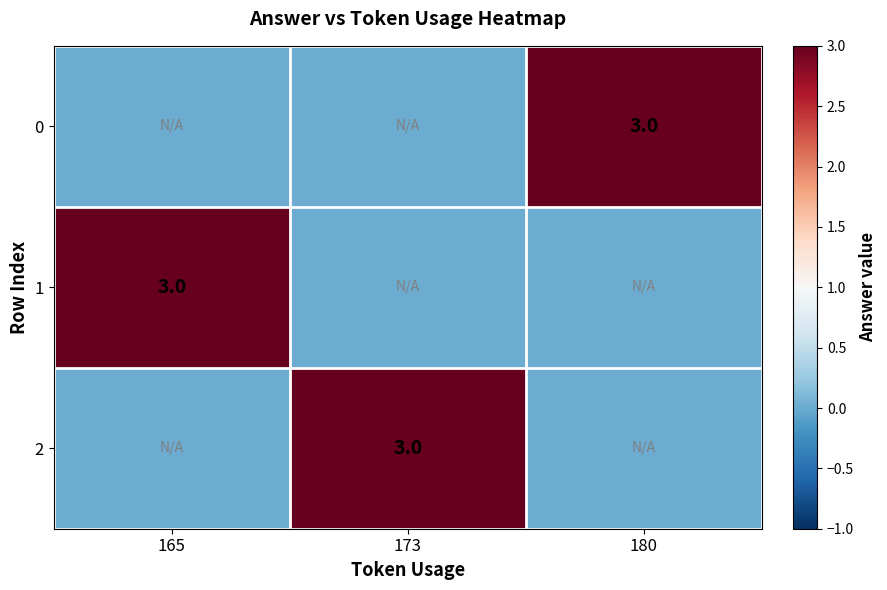

True or false: 1 has a value of 4 at 165.

False